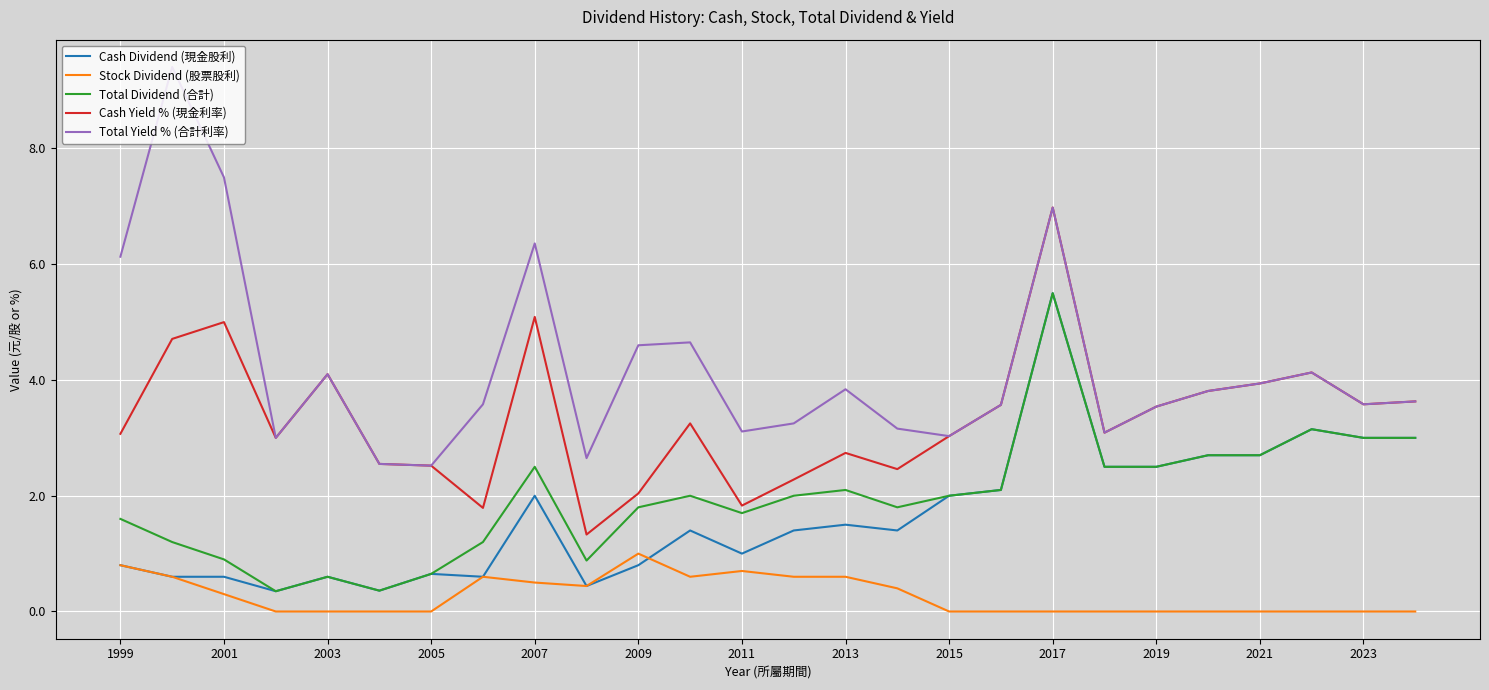

Which series has the widest spread of values?

Total Yield % (合計利率)